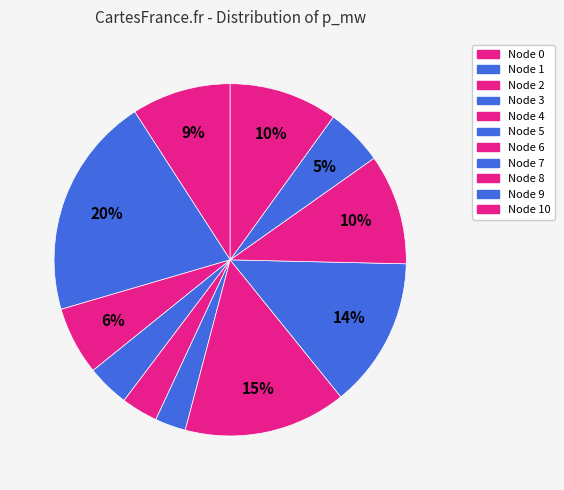

How many slices are in this pie chart?

11